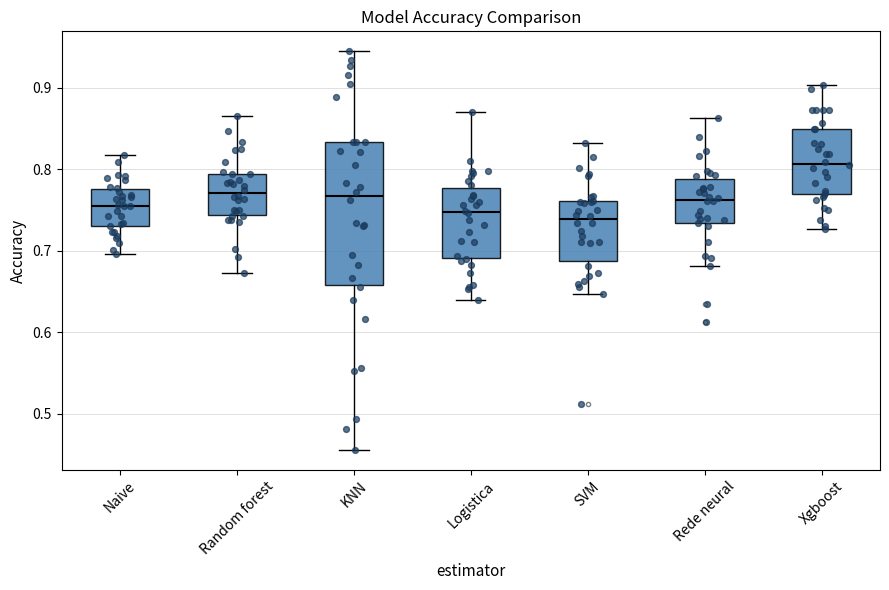

Where is the upper edge of the box for Naive on the y-axis? The values are not printed on the chart, so give them approximately, as read against the axis.

0.78